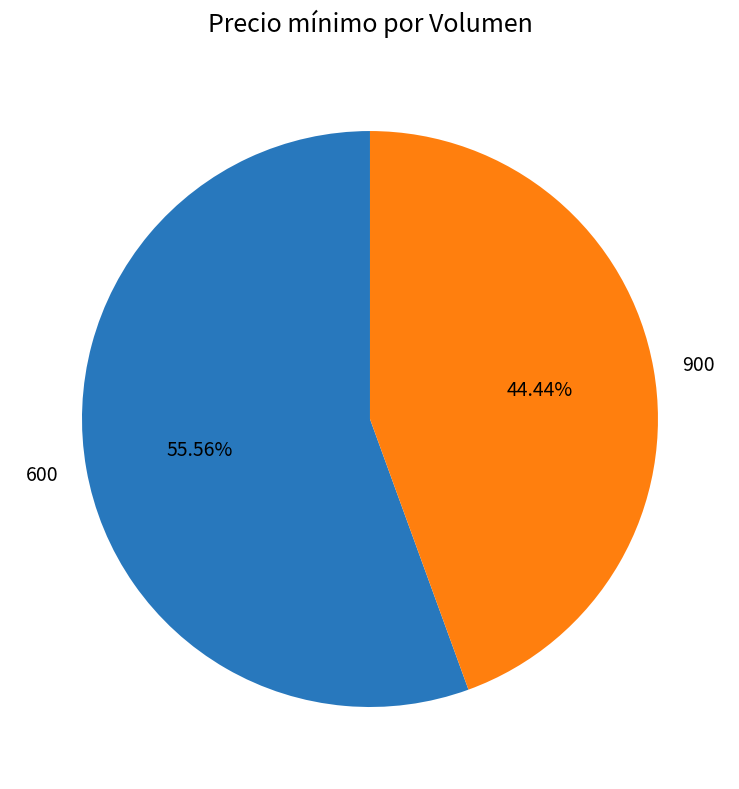

Is it true that 600 is 46% of the pie?

False